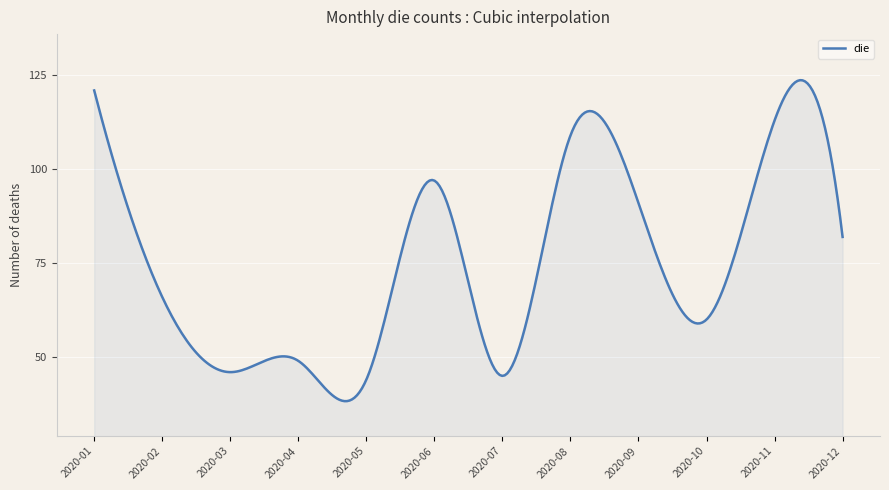

What is the difference between the maximum and minimum values?

85.5